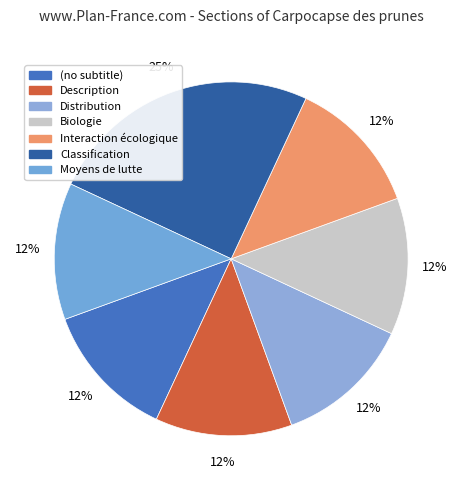

How many slices are in this pie chart?

7